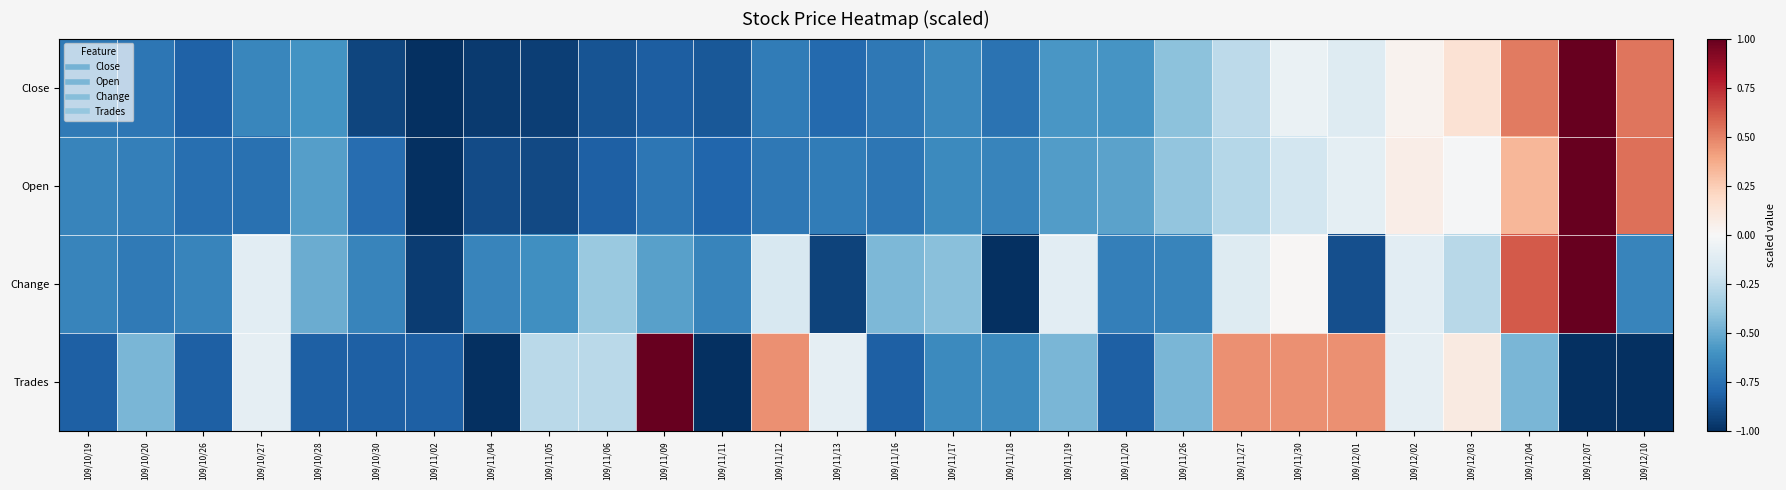

At which category does the chart reach its peak across all series?

109/12/07